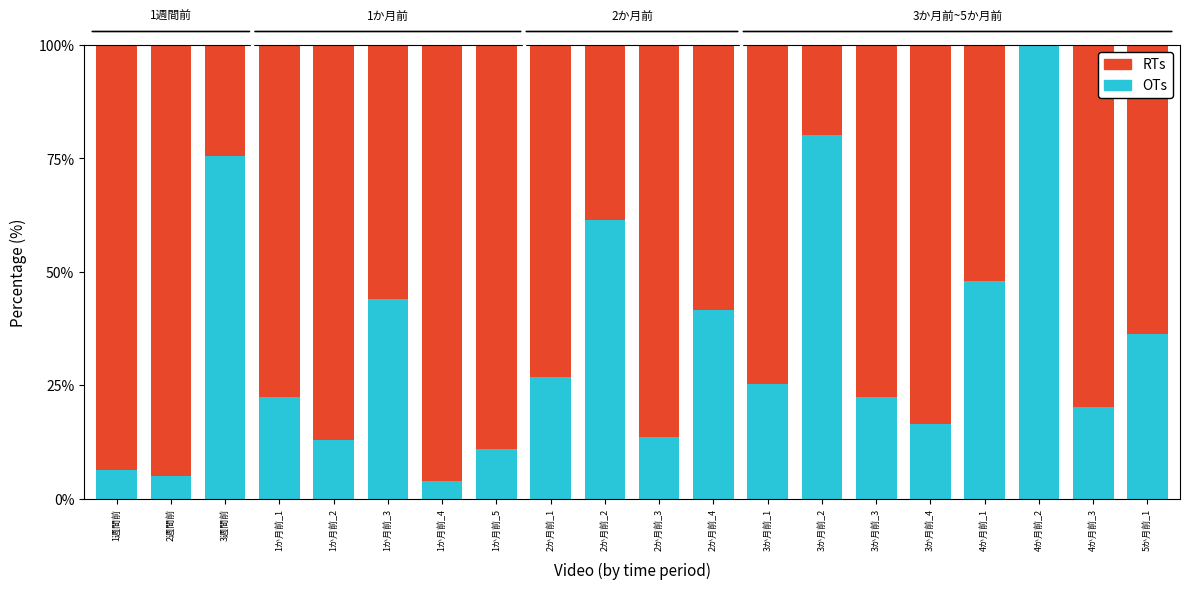

What is the total value across all series at 4か月前_2?

100.0